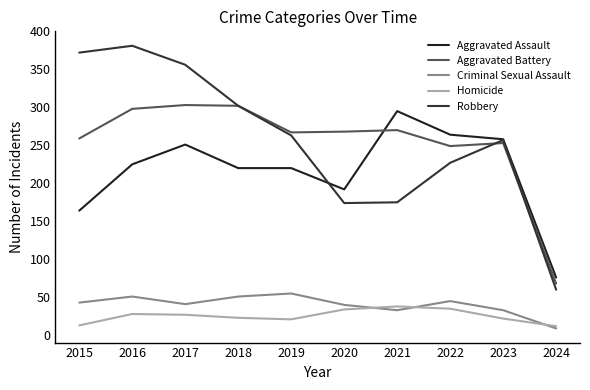

What is the maximum value for Criminal Sexual Assault?

55